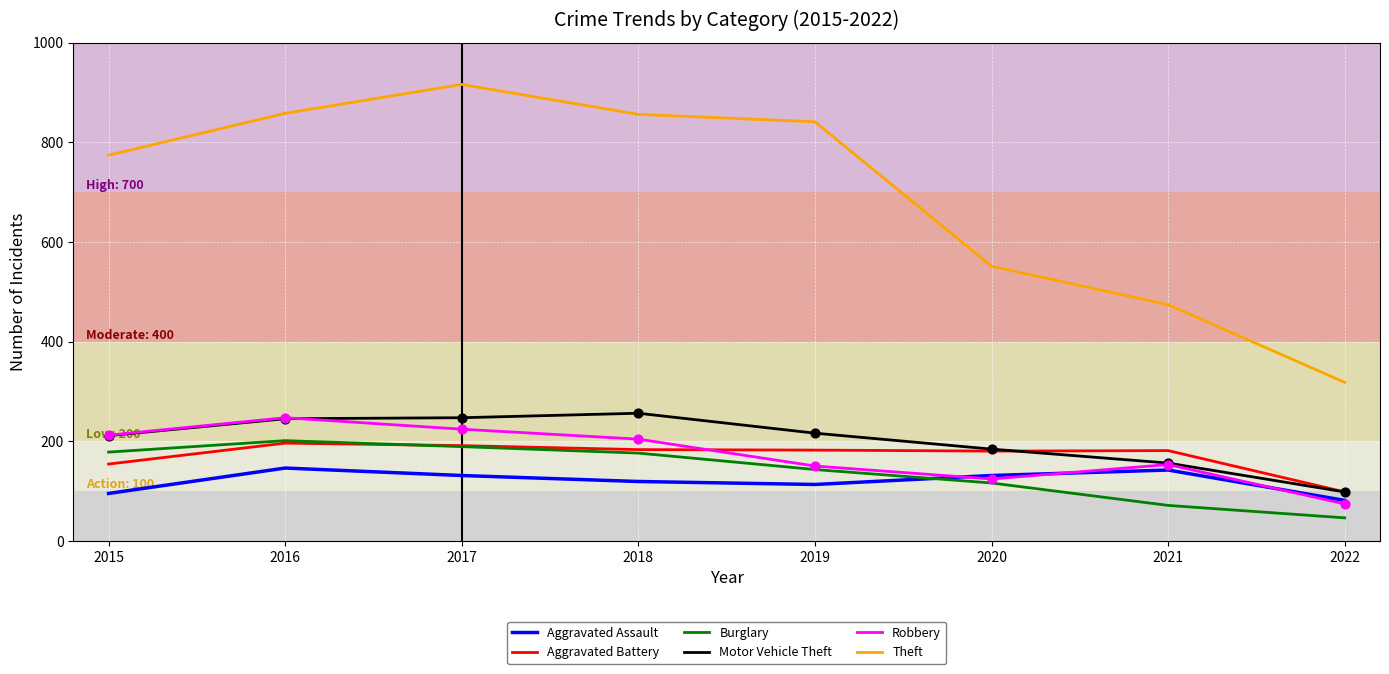

What are all the series names shown in the legend?

Aggravated Assault, Aggravated Battery, Burglary, Motor Vehicle Theft, Robbery, Theft